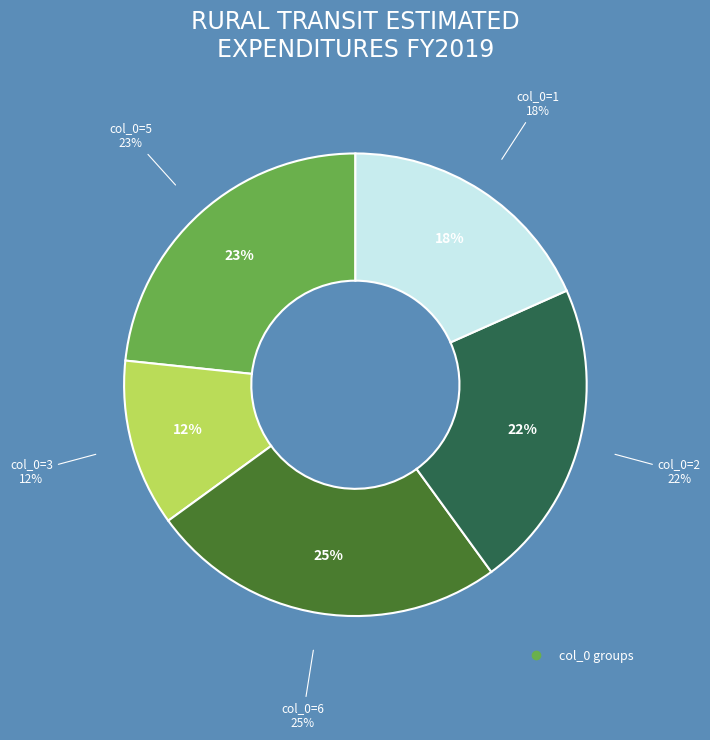

What is the largest slice in the pie chart?

6